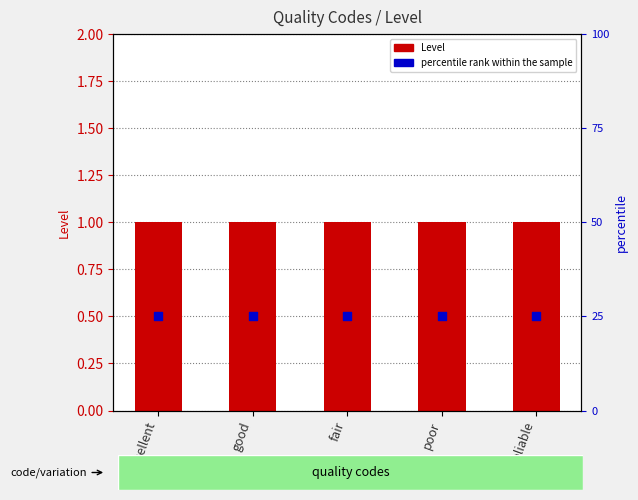

At how many categories does at least one series exceed 0?

5